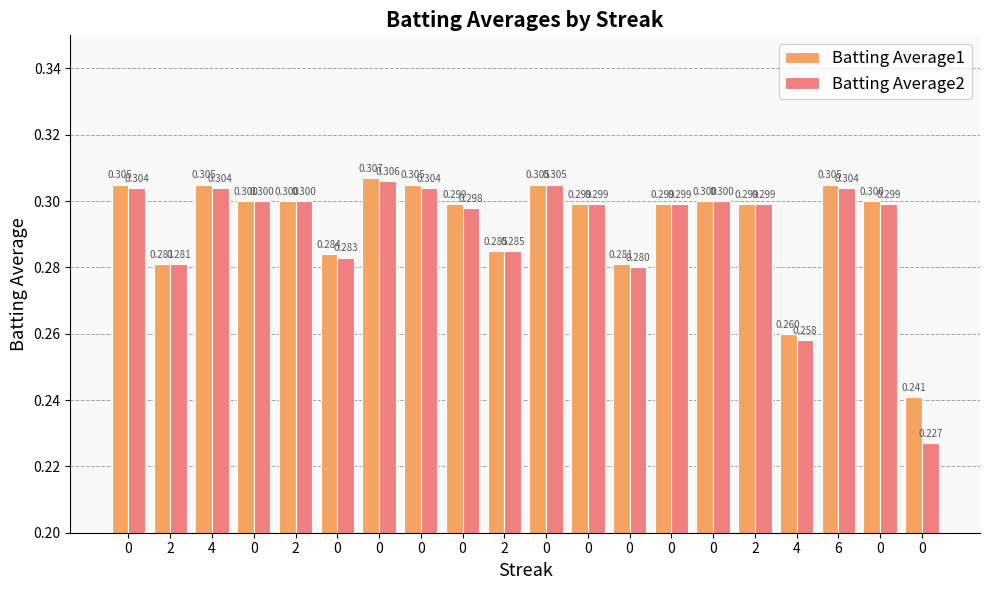

Does the chart contain stacked bars?

No